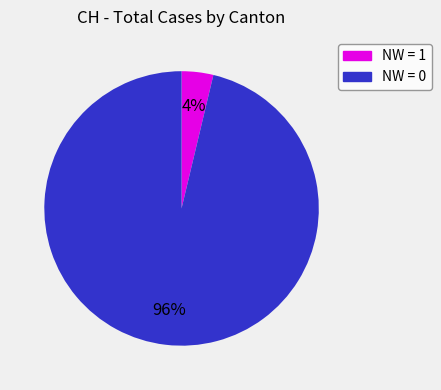

Between NW = 1 and NW = 0, which is larger?

NW = 0